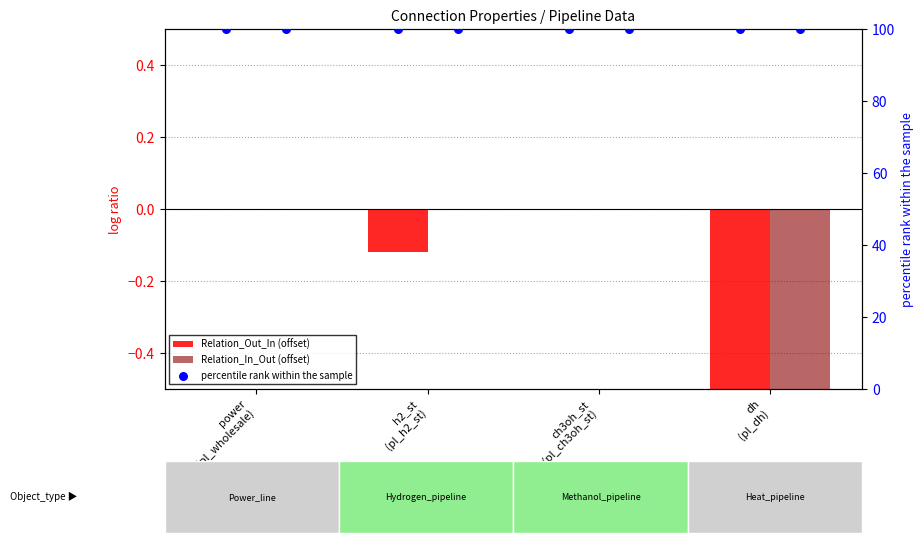

Which series reaches the maximum Y coordinate?

percentile rank within the sample